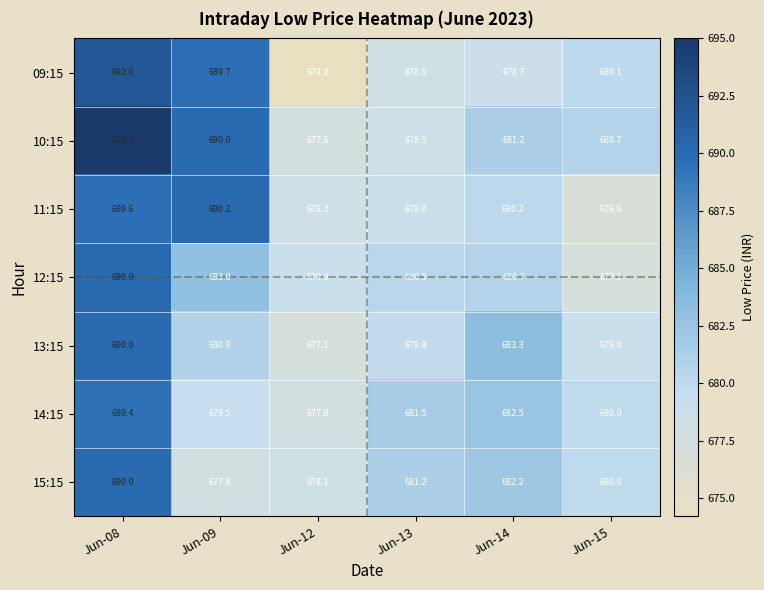

The 14:15 series shows 682.5 at Jun-14. True or false?

True